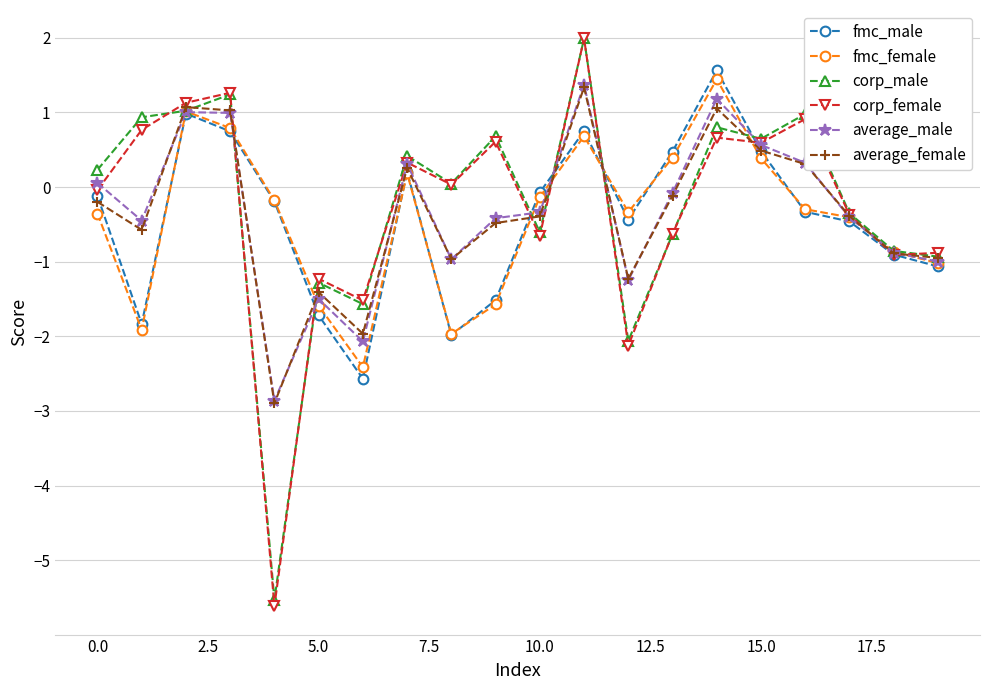

What is the maximum value for average_female?

1.3